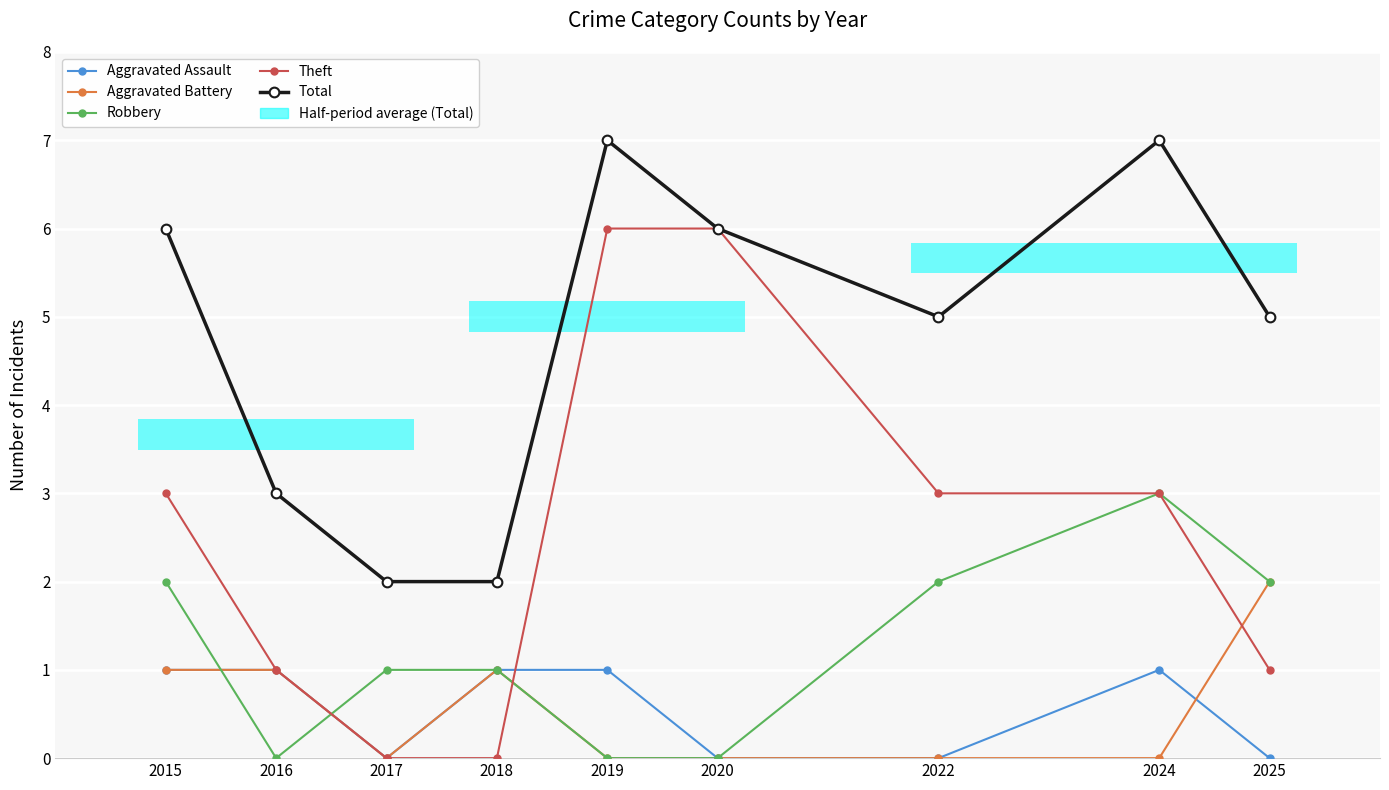

List the labels in order of Aggravated Battery value, largest first.

2025, 2015, 2016, 2018, 2017, 2019, 2020, 2022, 2024